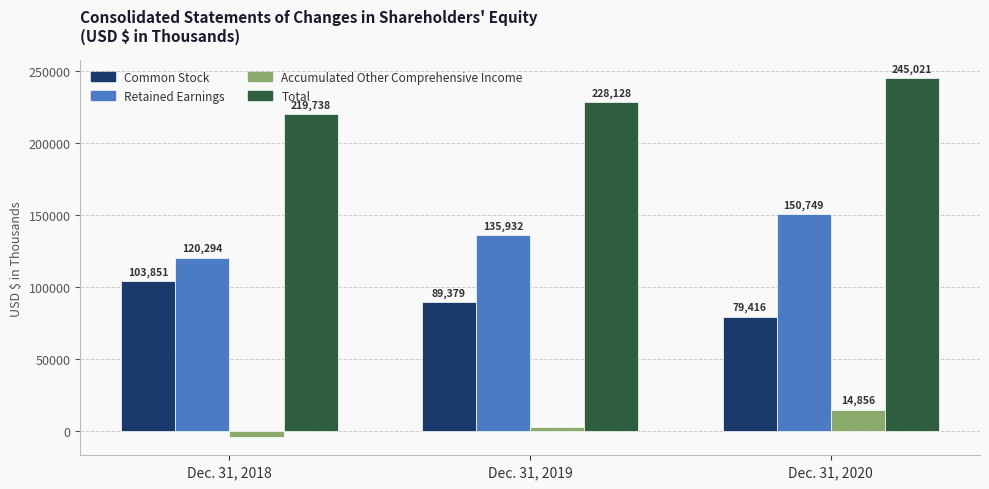

What is the total value across all series at Dec. 31, 2020?

490042